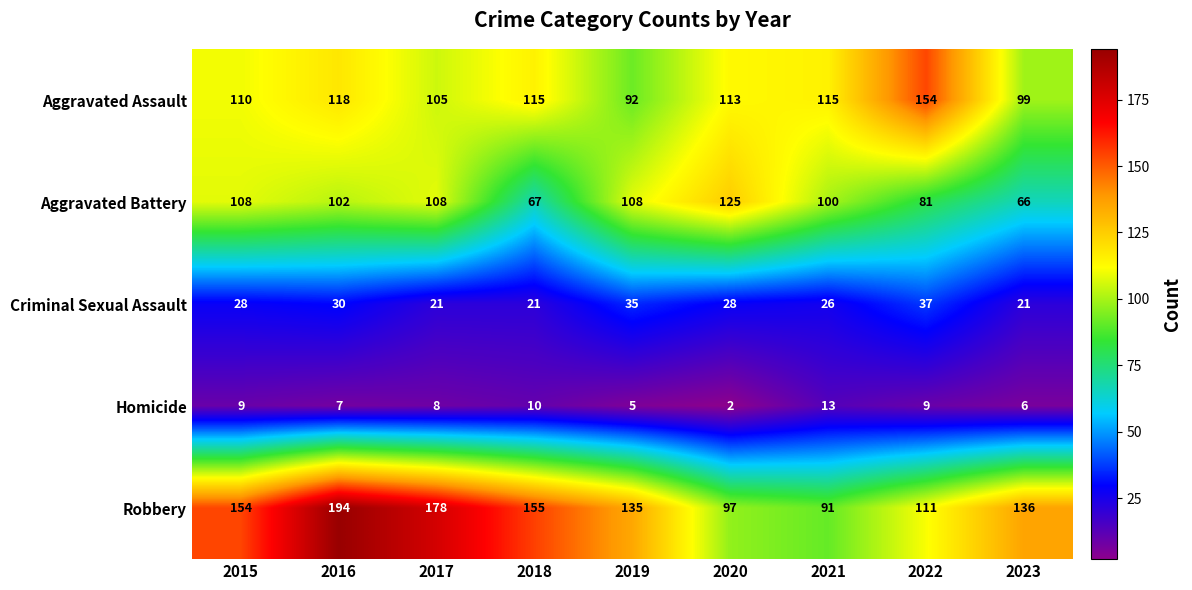

What is the difference between the maximum and minimum values in the Aggravated Battery series?

59